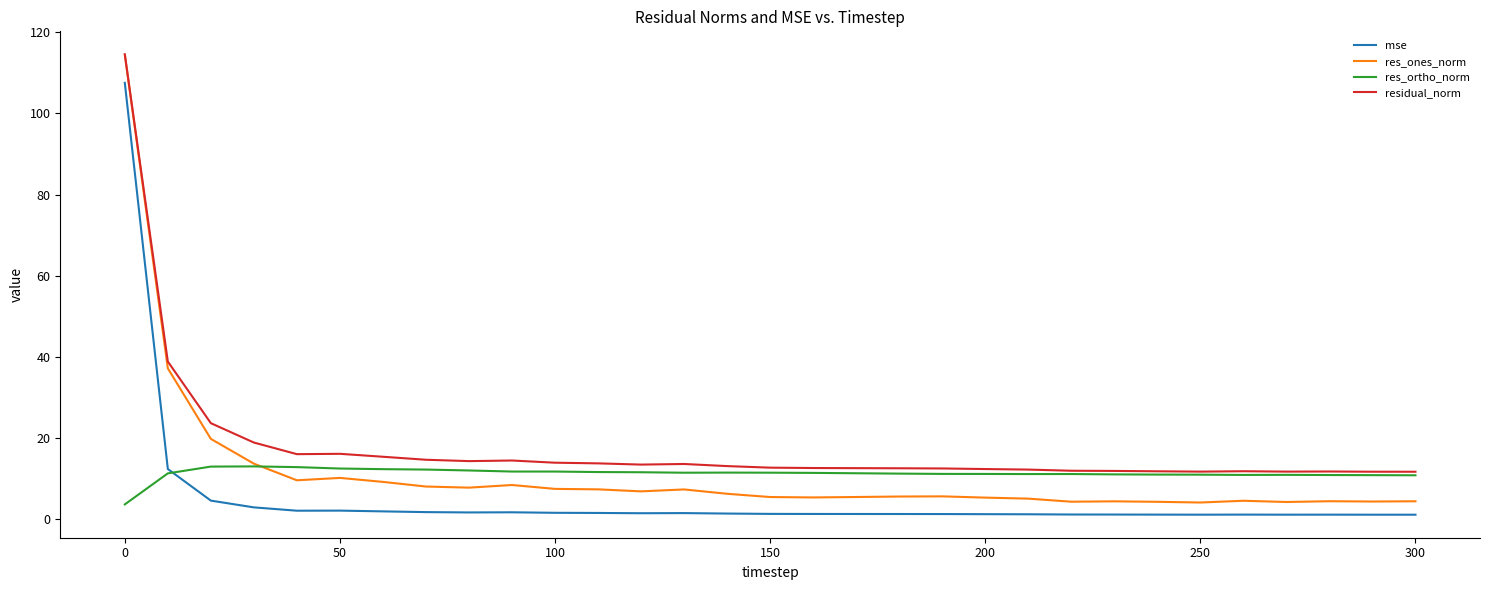

What is the lowest value of the residual_norm series?

11.7